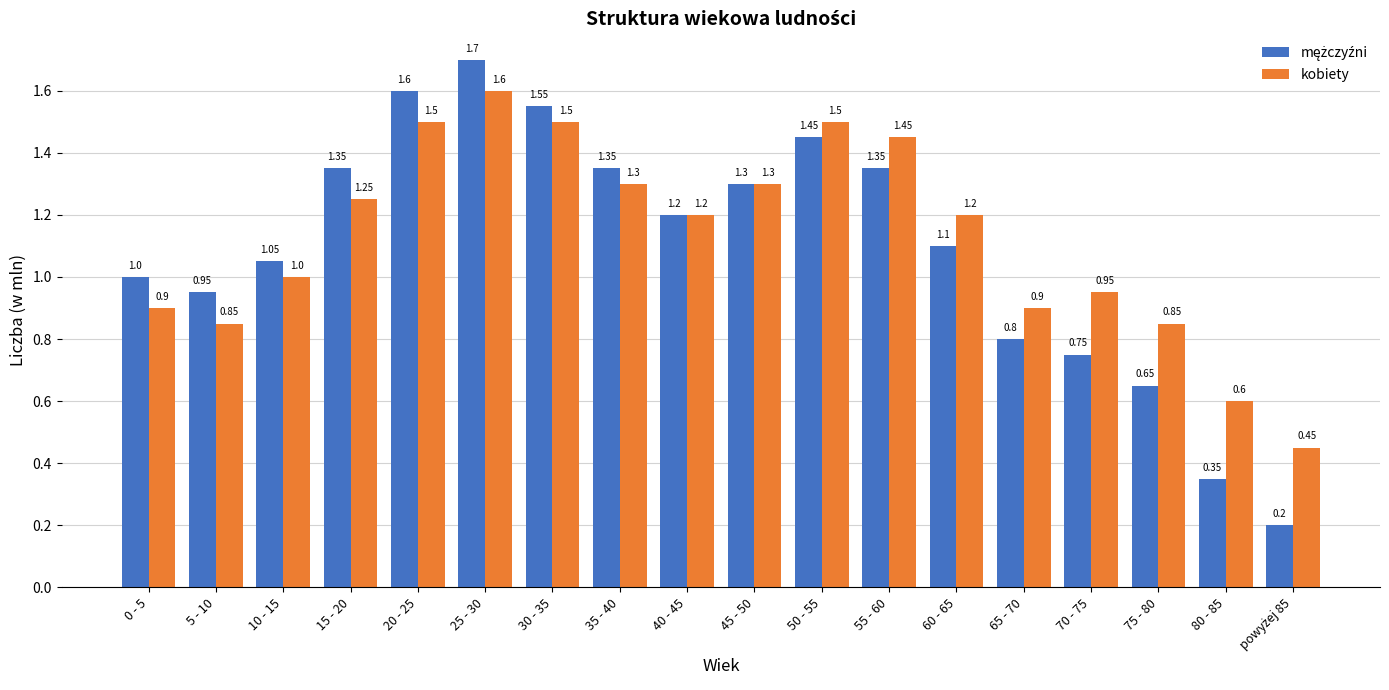

At which category is the sum across all series the highest?

25 - 30